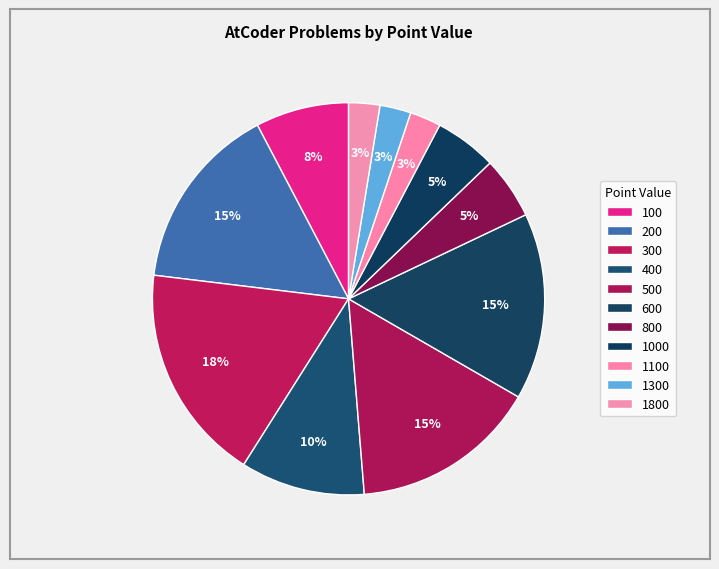

How many segments does this pie chart have?

11